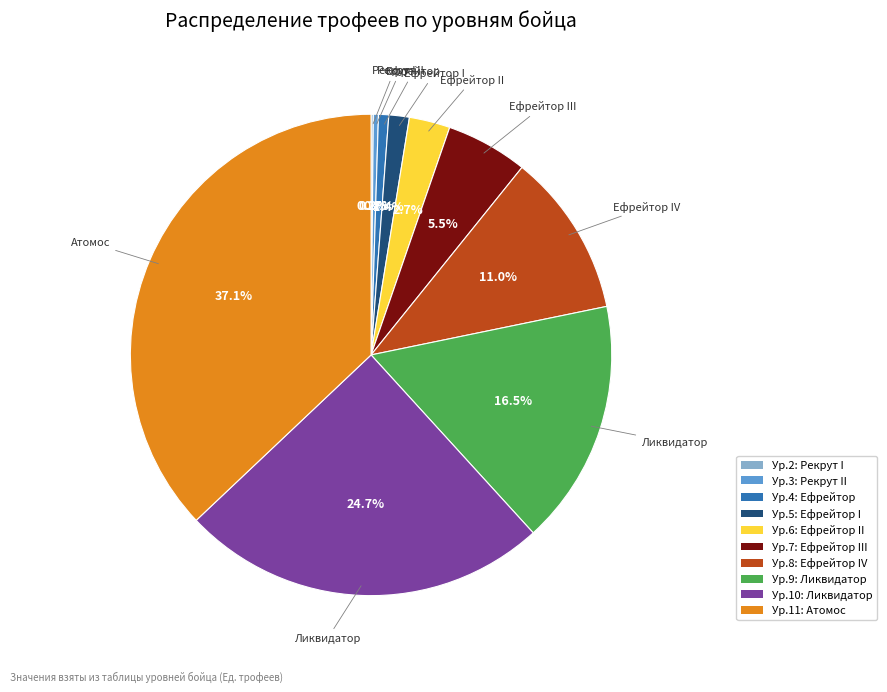

Is there any slice that represents more than half of the pie?

No